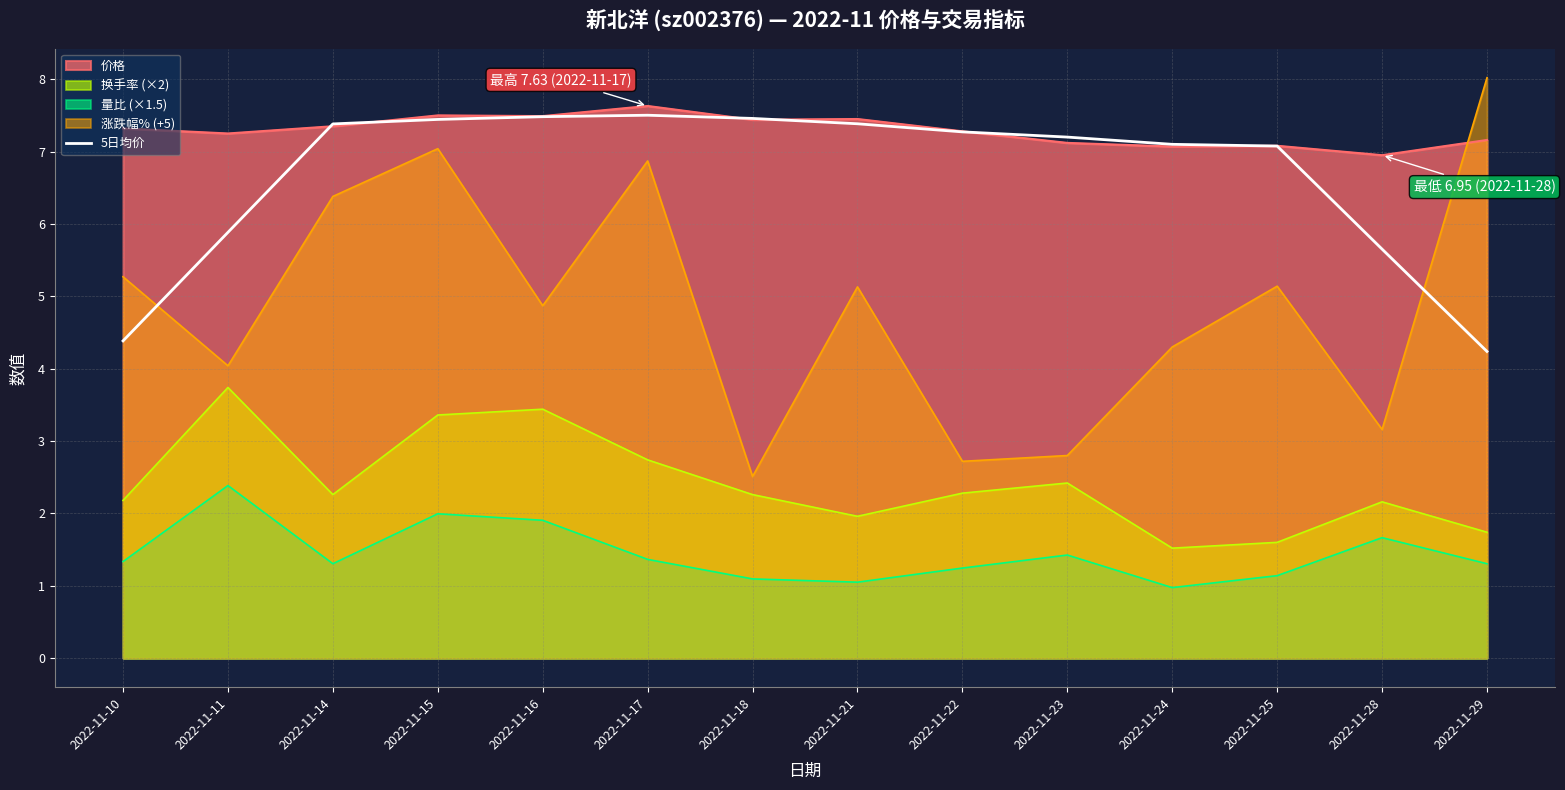

What is the smallest value displayed?

1.0